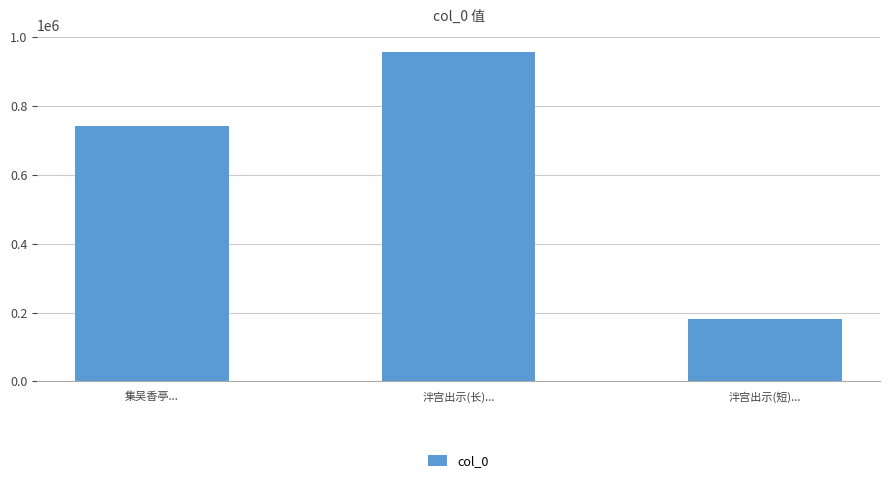

Reading right to left, what are all the values shown in this chart?

181681	958070	742473